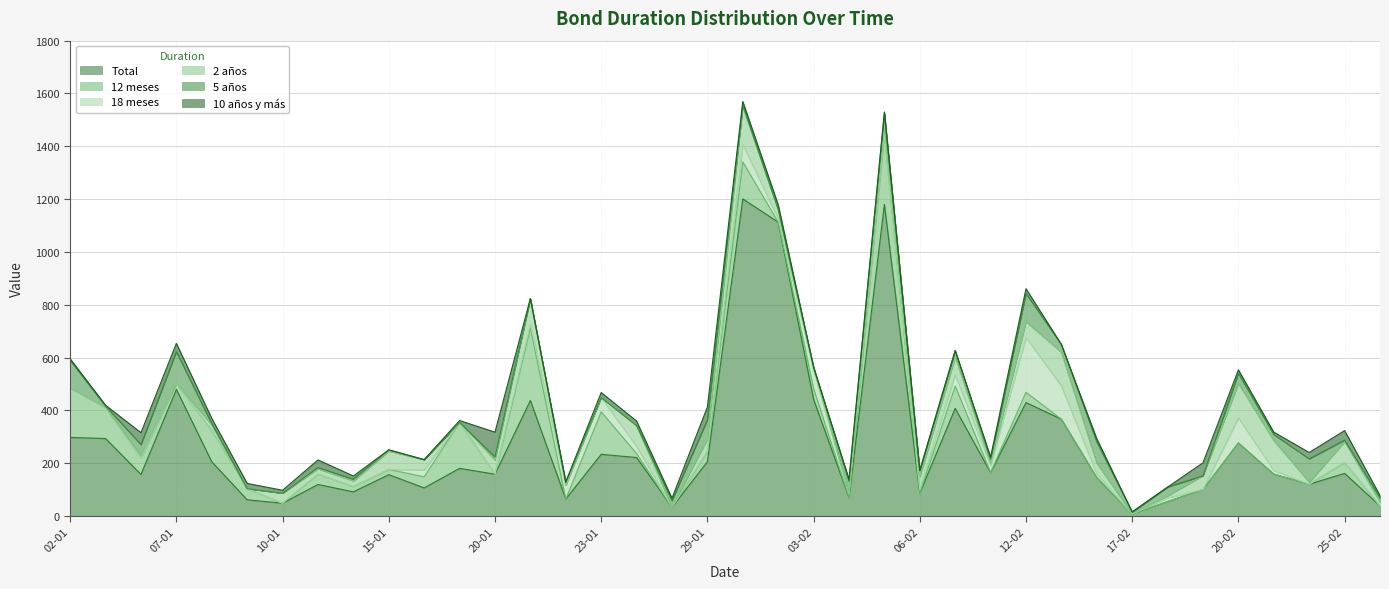

At which label is Total closest to 604?

07-01